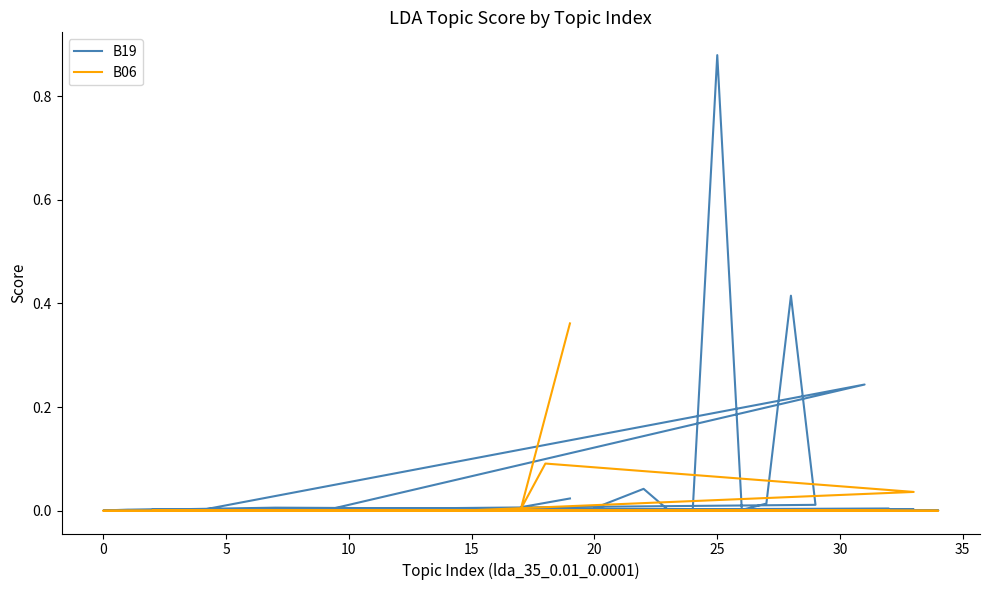

At how many categories does at least one series exceed 0?

35